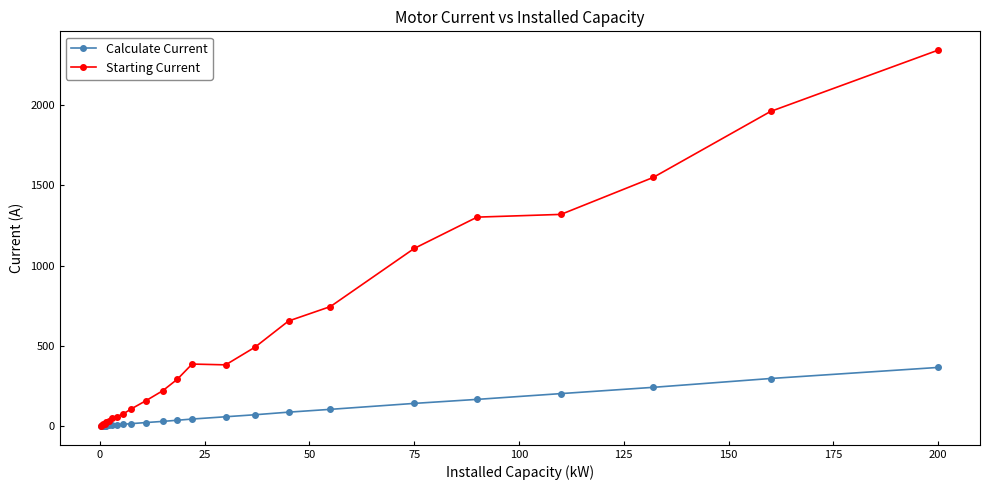

Which series has the largest total across all categories?

Starting Current